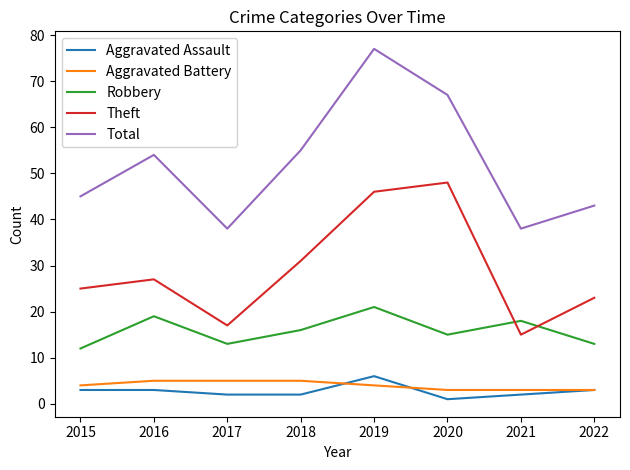

How many categories are shown in the chart?

8